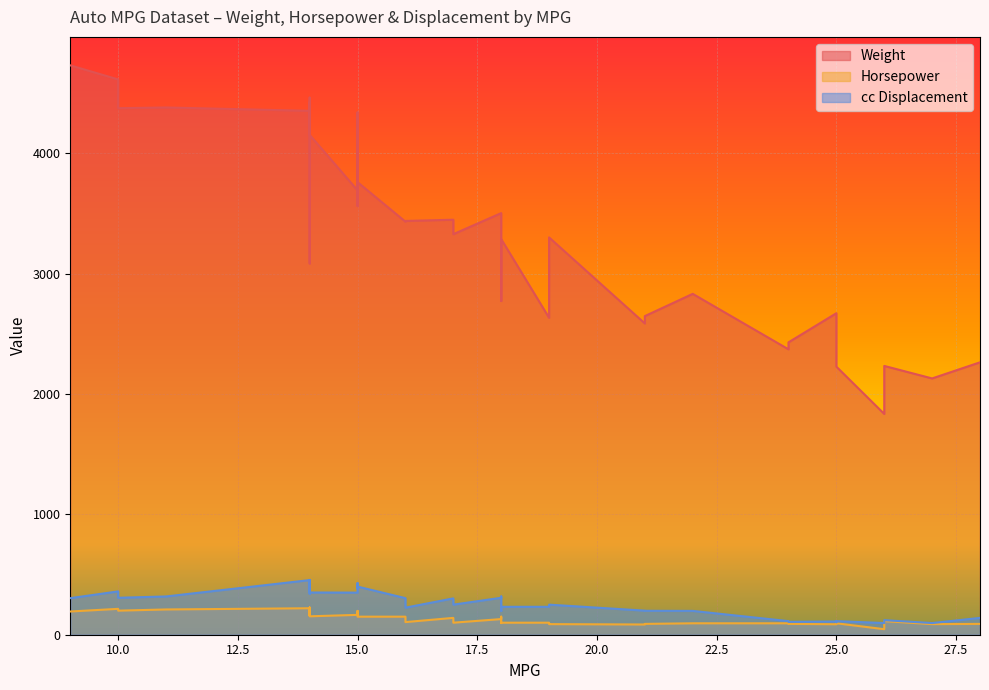

Reading right to left, what are all the values shown in this chart?

Weight: 4154	4464	4209	3288	3302	3329	3439	2634	2228	2264	2130	4732	4382	4376	4615	2648	2234	2375	2430	2672	1835	2130	2587	2774	2833	2372	3086	3761	3609	3563	3850	4425	4312	4354	4341	3449	3433	3436	3693	3504
Horsepower: 153	175	165	100	88	100	105	100	95	90	88	193	210	200	215	90	113	95	90	87	46	88	85	97	95	95	225	150	160	170	190	225	215	220	198	140	150	150	165	130
cc Displacement: 351	400	350	232	250	250	225	232	113	140	97	304	318	307	360	199	121	104	107	110	97	97	200	199	198	113	455	400	340	383	390	455	440	454	429	302	304	318	350	307